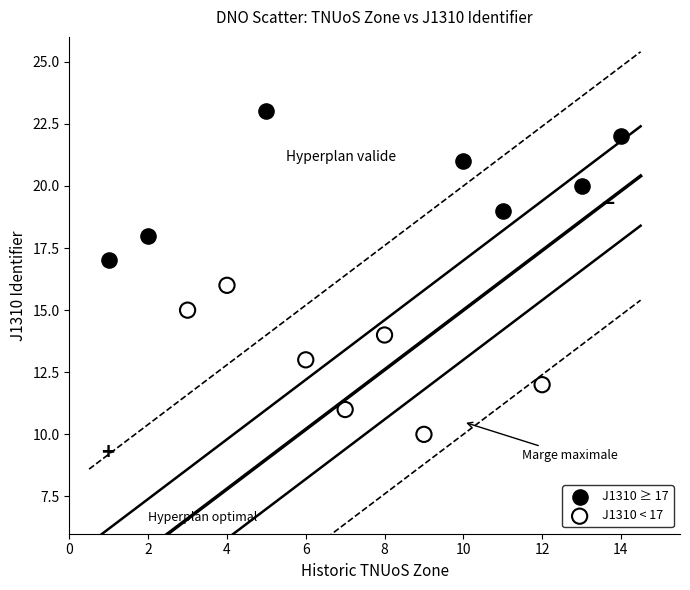

Which series contains the lowest Y value?

J1310 < 17